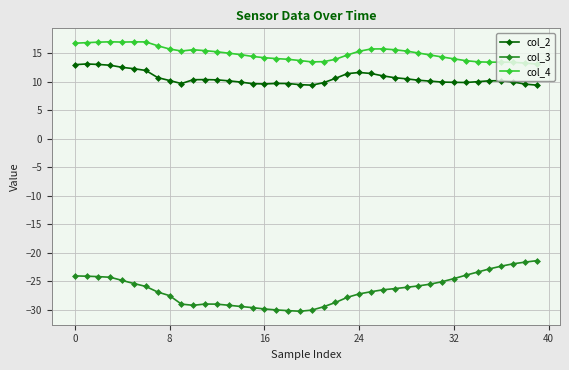

Which series has the largest range (max minus min)?

col_3